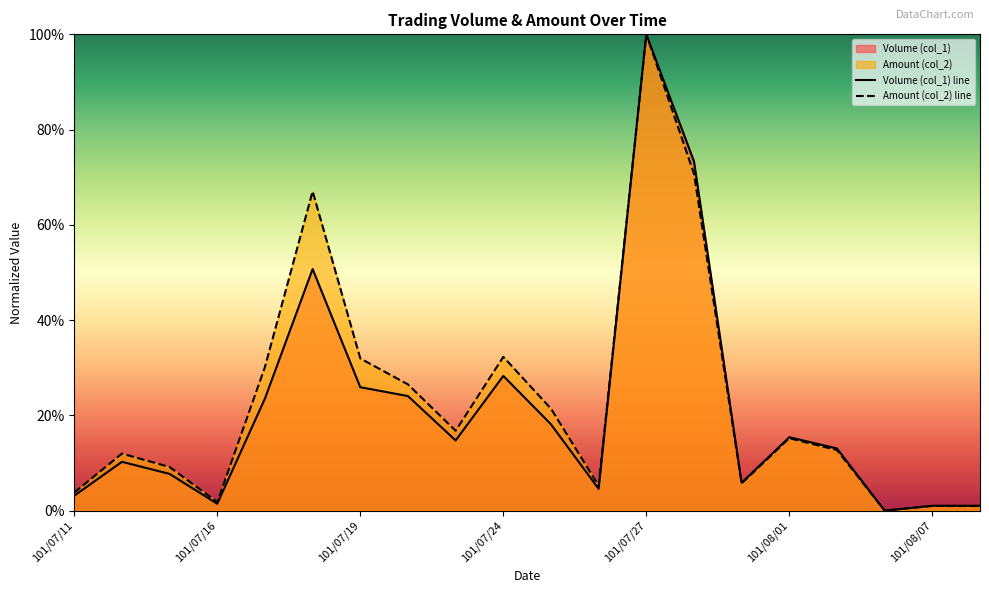

The value of Amount (col_2) line at 101/08/01 is 98.4. True or false?

False